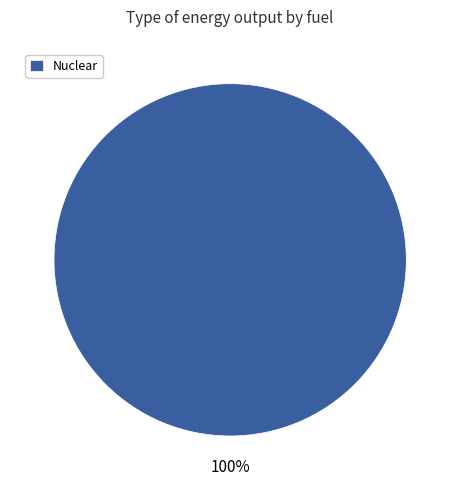

How many slices are in this pie chart?

1